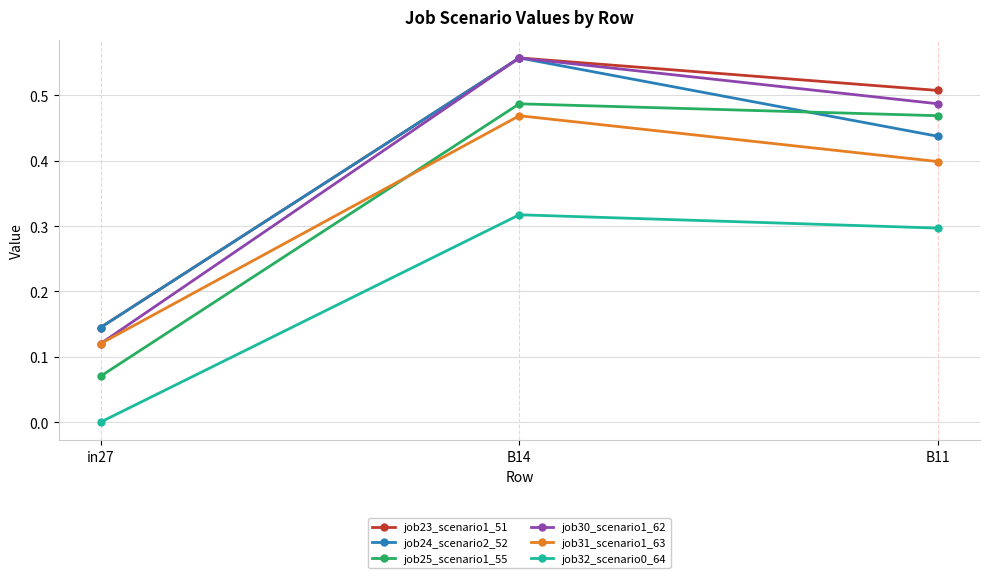

At how many categories does at least one series exceed 0?

3